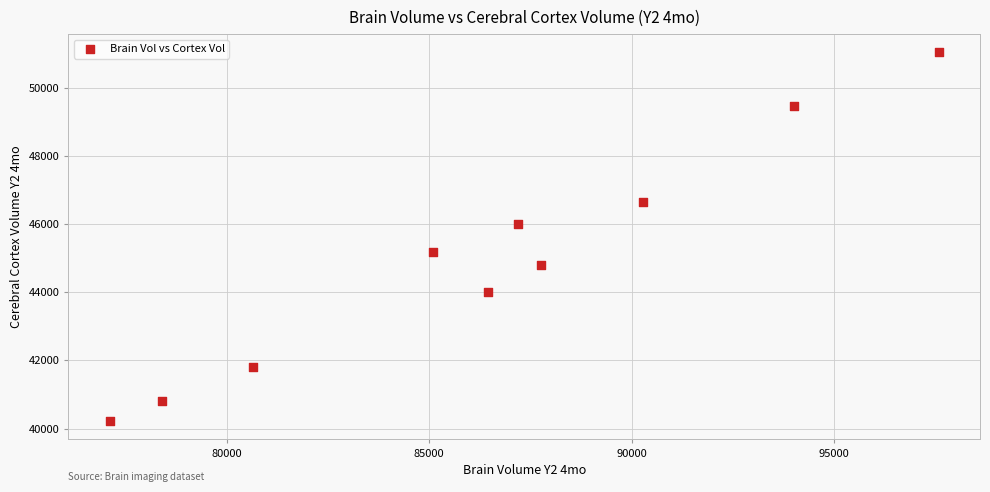

What is the range of Y values (max minus min)?

10816.3